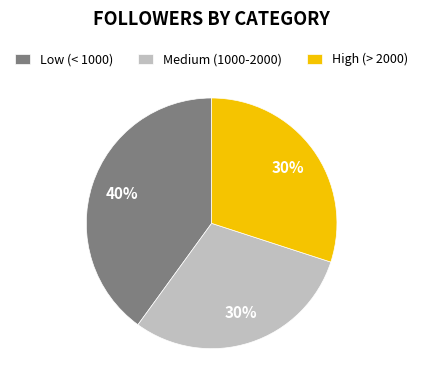

Count the number of slices in the pie.

3